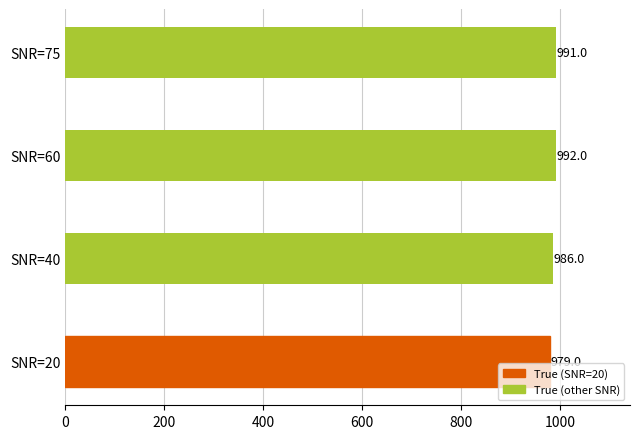

Which has a higher value, SNR=40 or SNR=20?

SNR=40